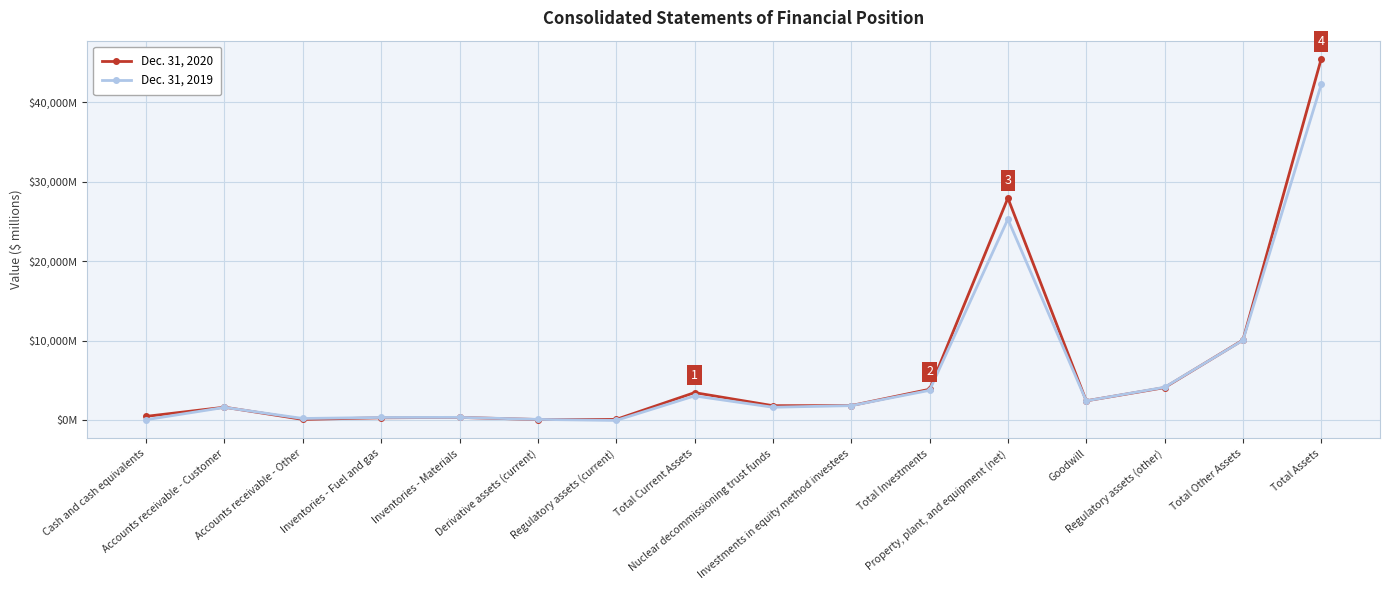

At which label is Dec. 31, 2019 closest to 21136?

Property, plant, and equipment (net)